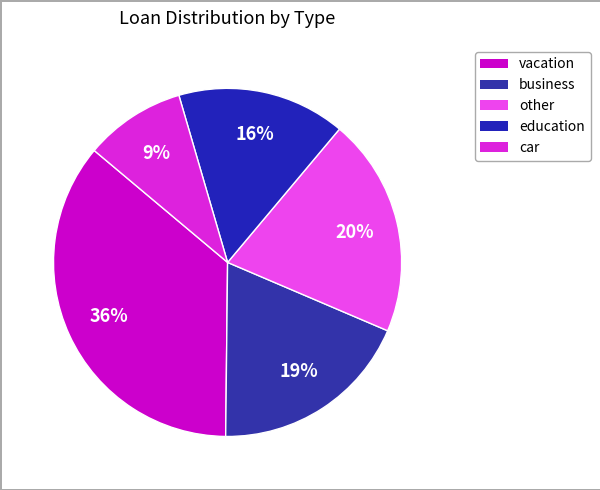

How many segments does this pie chart have?

5